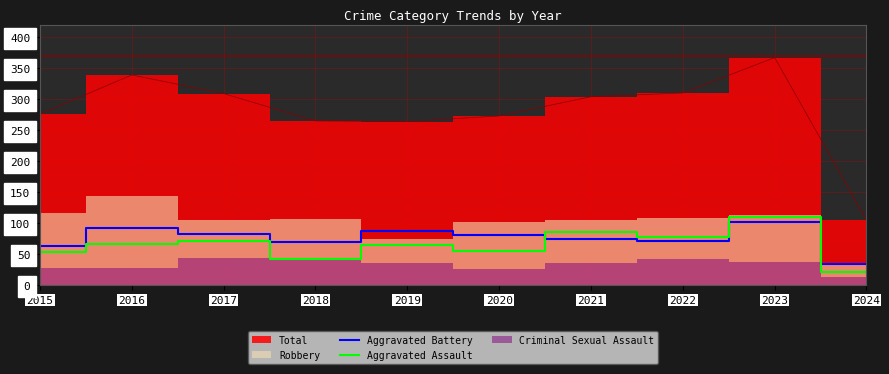

What is the approximate value of Aggravated Battery at 2022?

71